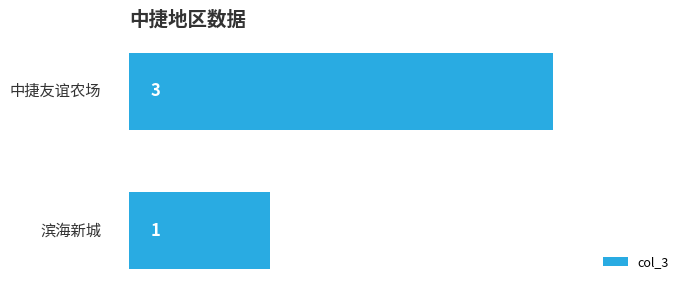

How many values are between 1 and 3?

2